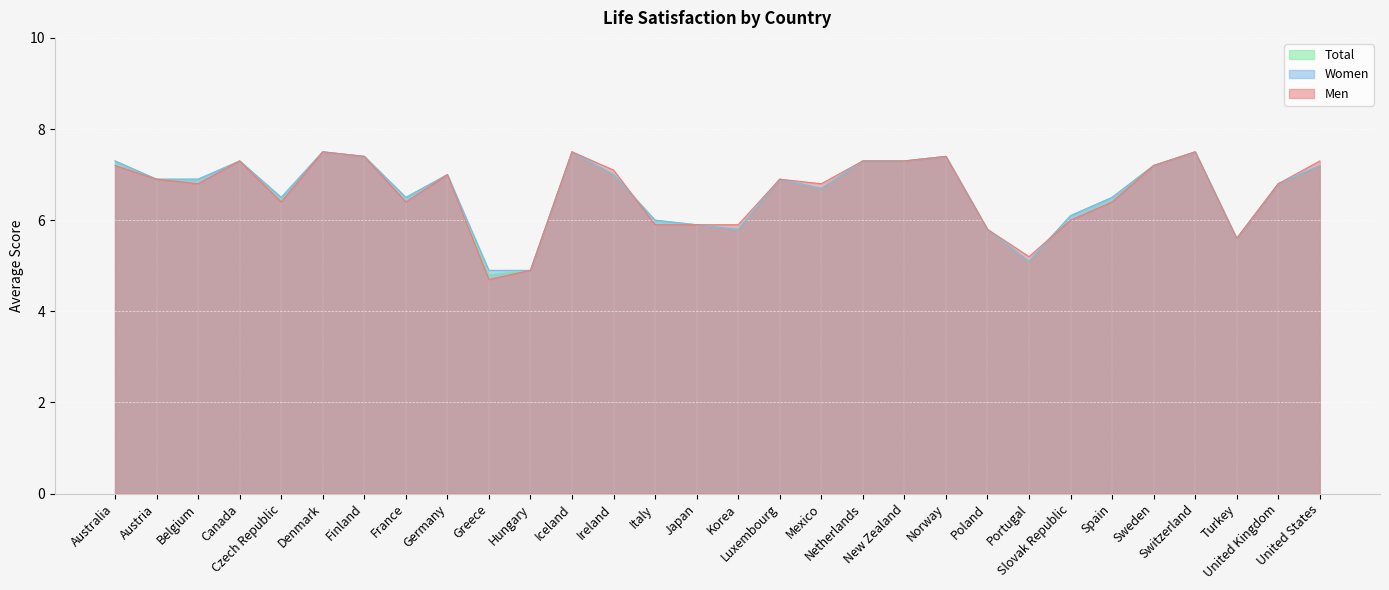

What is the difference between the second highest and second lowest values in the Total series?

2.6